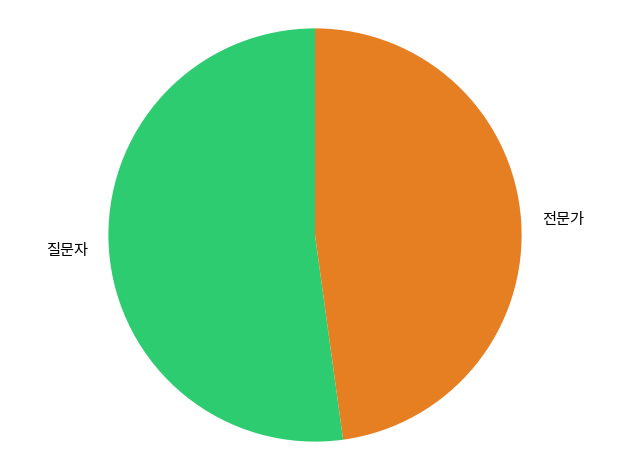

Which slice represents more than half of the pie?

질문자